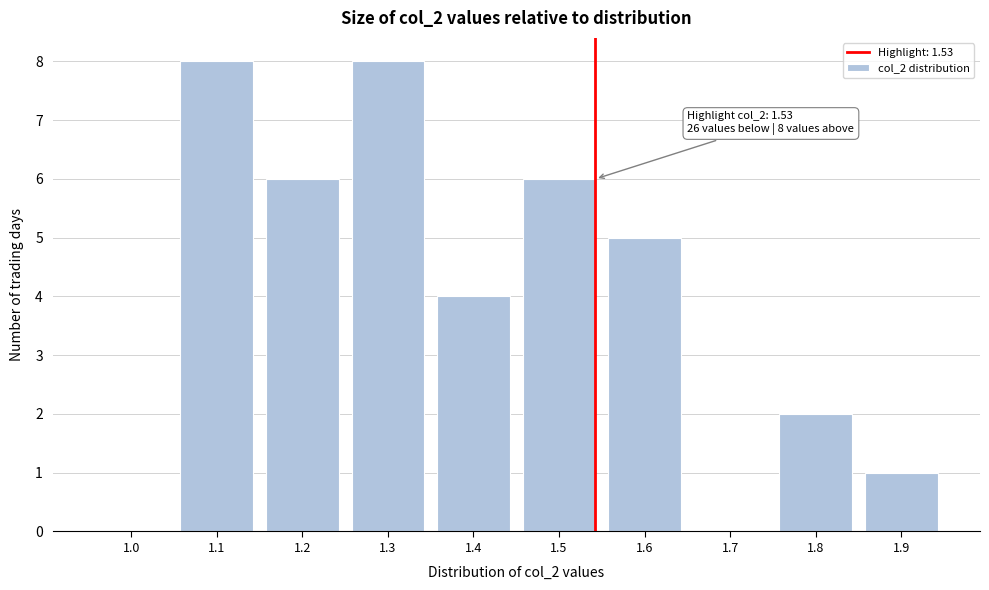

Reading right to left, list all the values displayed in this chart.

1.9=1	1.8=2	1.7=0	1.6=5	1.5=6	1.4=4	1.3=8	1.2=6	1.1=8	1.0=0